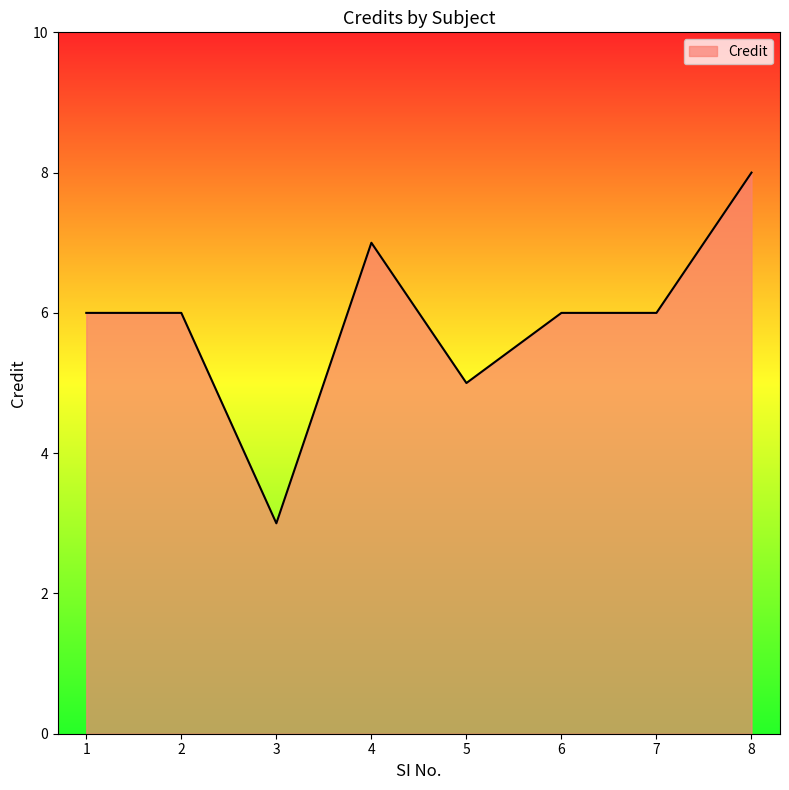

The value at 3 is 1. True or false?

False